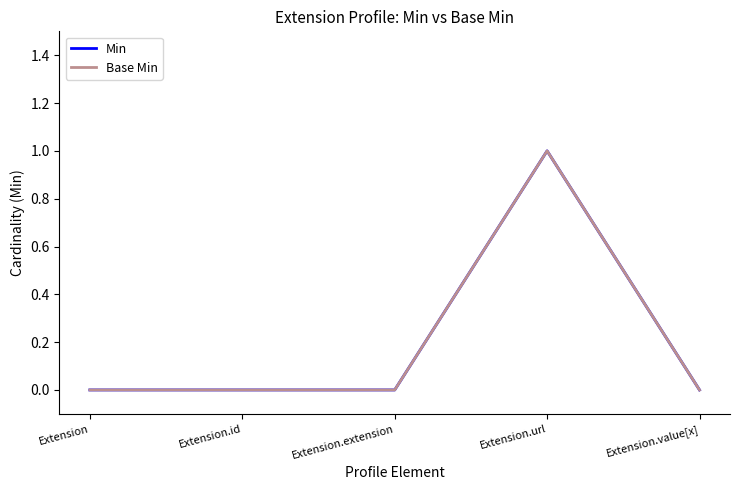

True or false: Min has a value of 1 at Extension.url.

True